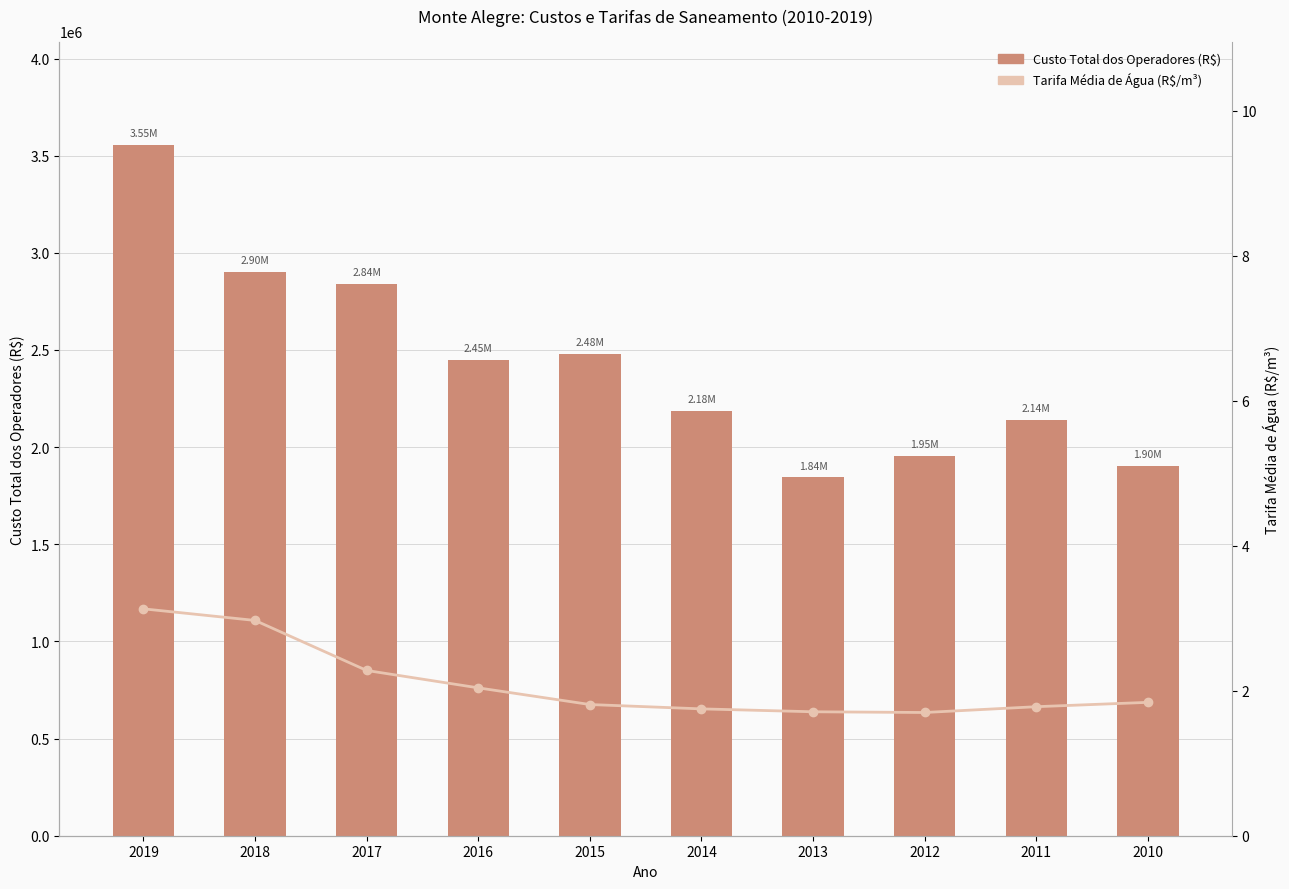

What is the approximate value of Tarifa Média de Água (R$/m³) at 2018?

3.0